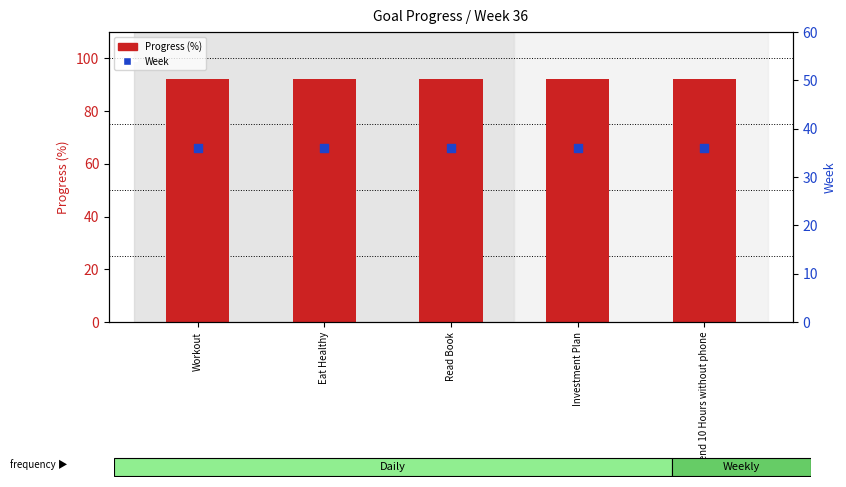

Which series has the largest total across all categories?

Progress (%)